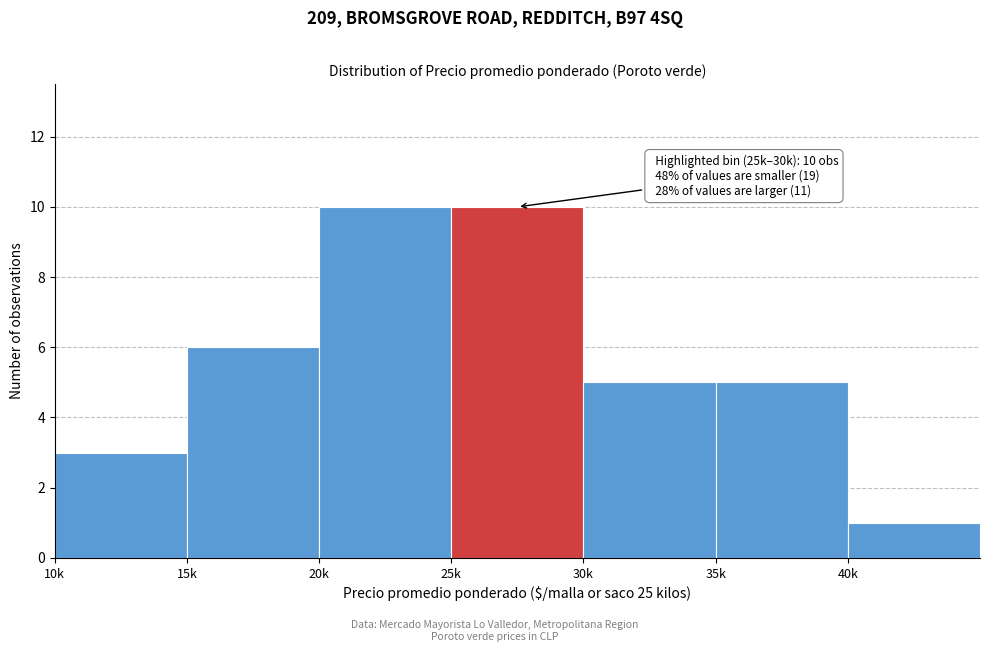

Reading left to right, extract all data points from this chart.

3	6	10	10	5	5	1